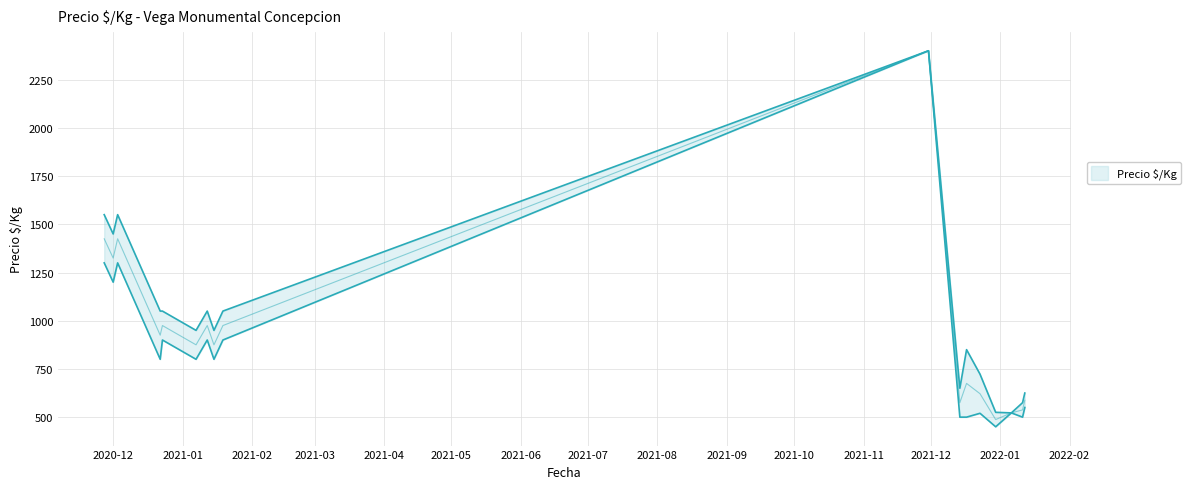

The Precio maximo series shows 1050 at 2020-12-22. True or false?

True